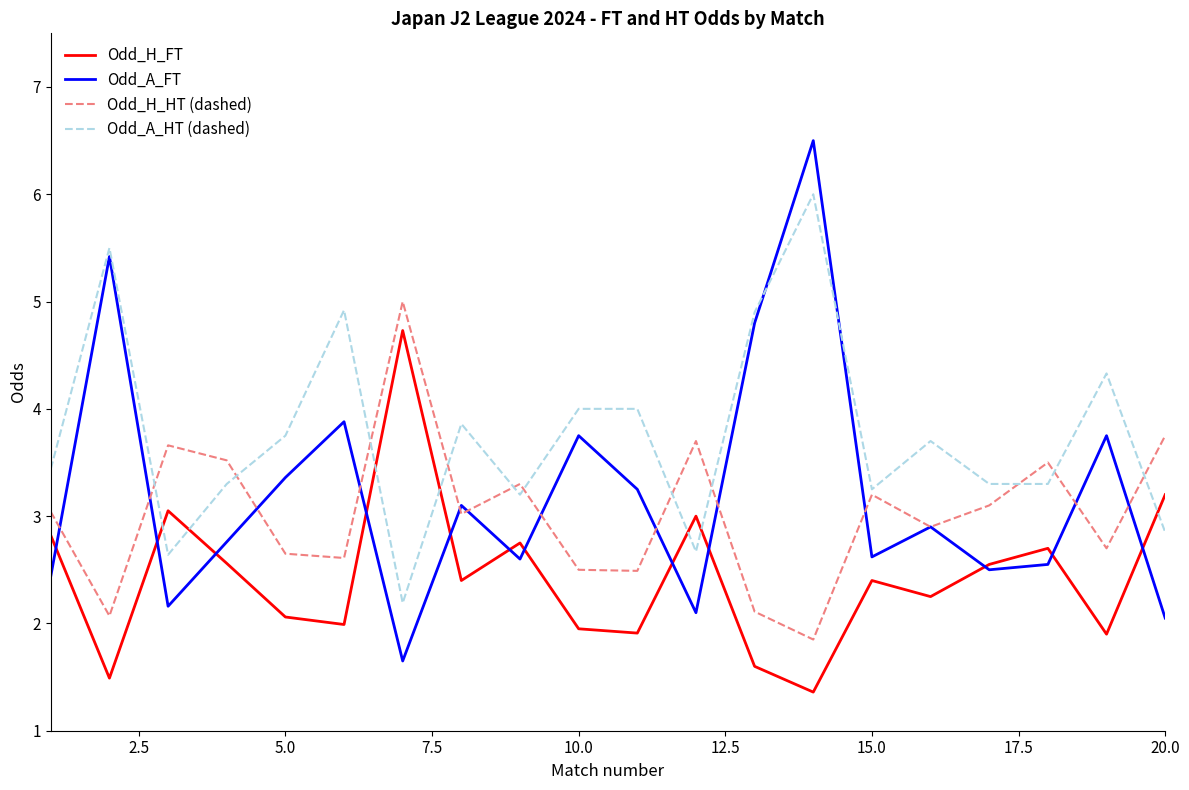

Rank the series by their maximum value, from lowest to highest.

Odd_H_FT, Odd_H_HT (dashed), Odd_A_HT (dashed), Odd_A_FT